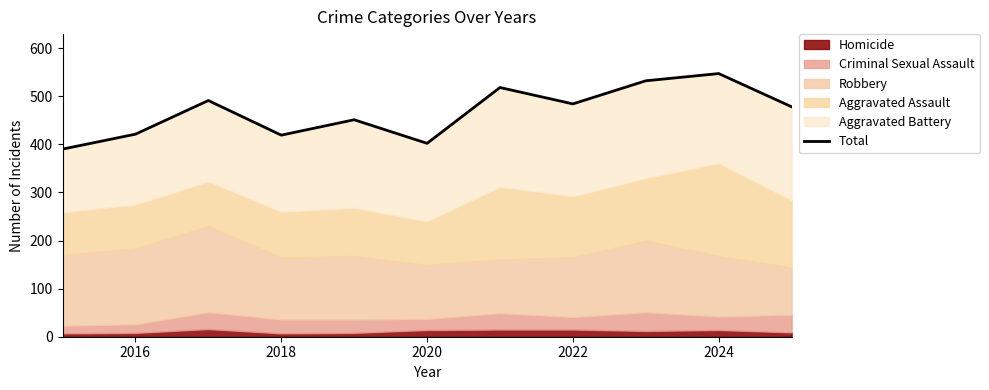

Does the chart have visible grid lines?

No